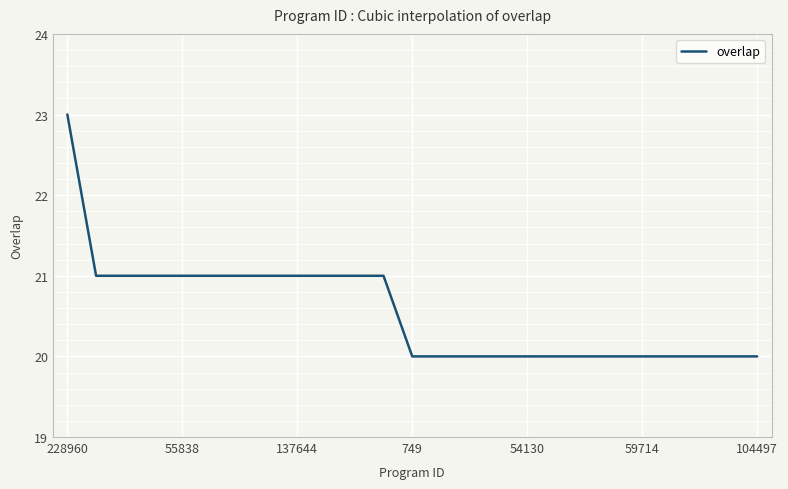

What is the maximum value shown in the chart?

23